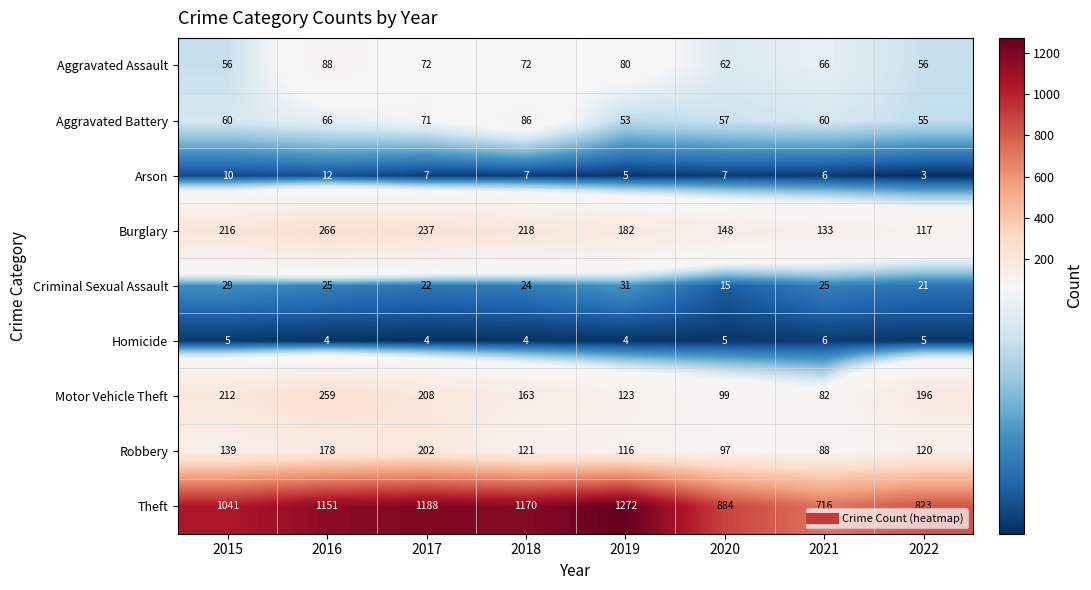

What is the average value of the Criminal Sexual Assault series?

24